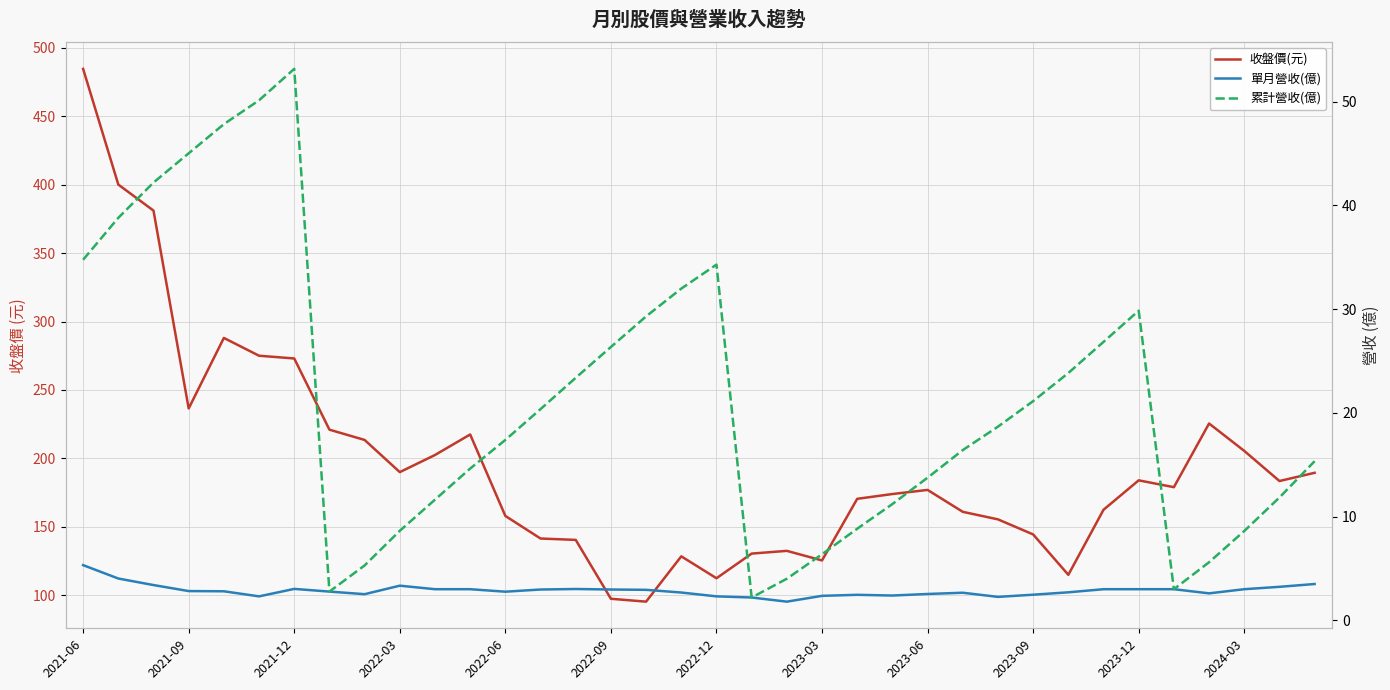

True or false: 收盤價(元) and 累計營收(億) intersect in this chart.

False